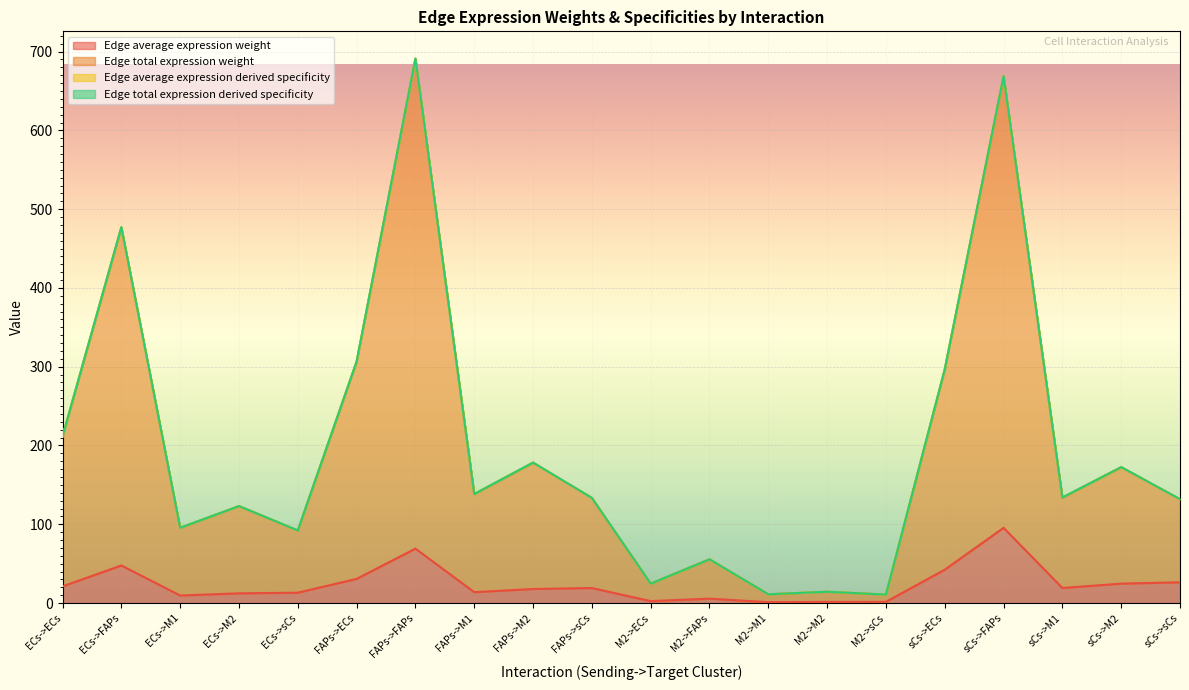

How many interior local valleys does the Edge average expression weight series have?

5